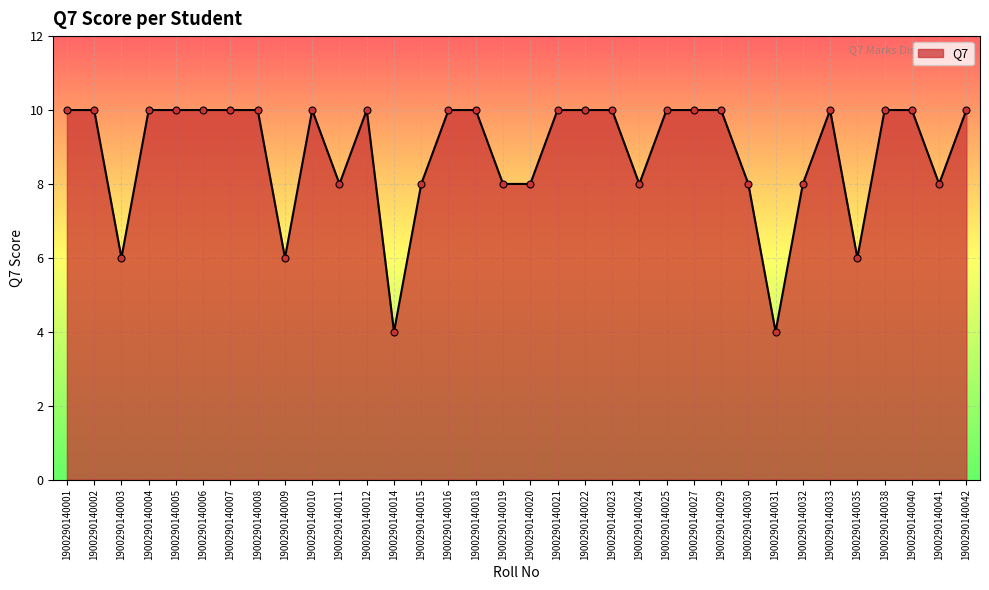

How many series are shown in this chart?

1